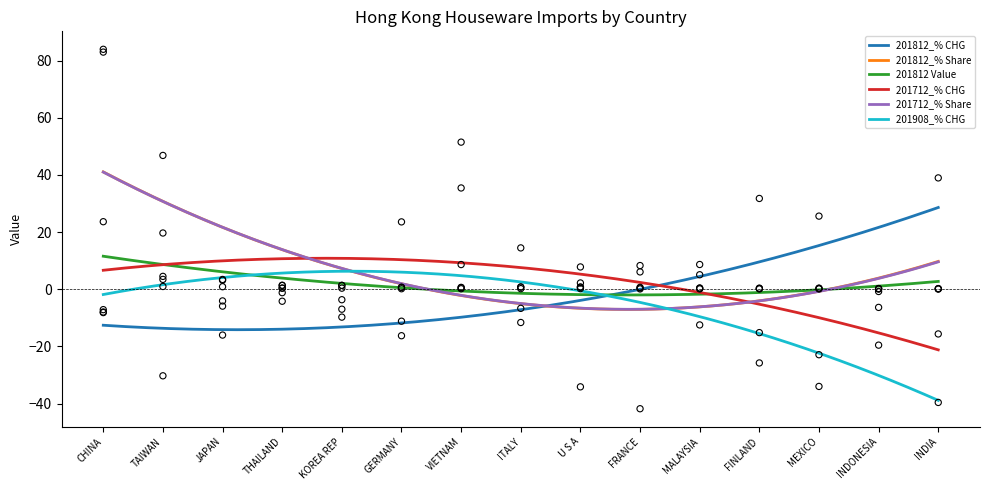

Which series has the largest total across all categories?

201812_% Share